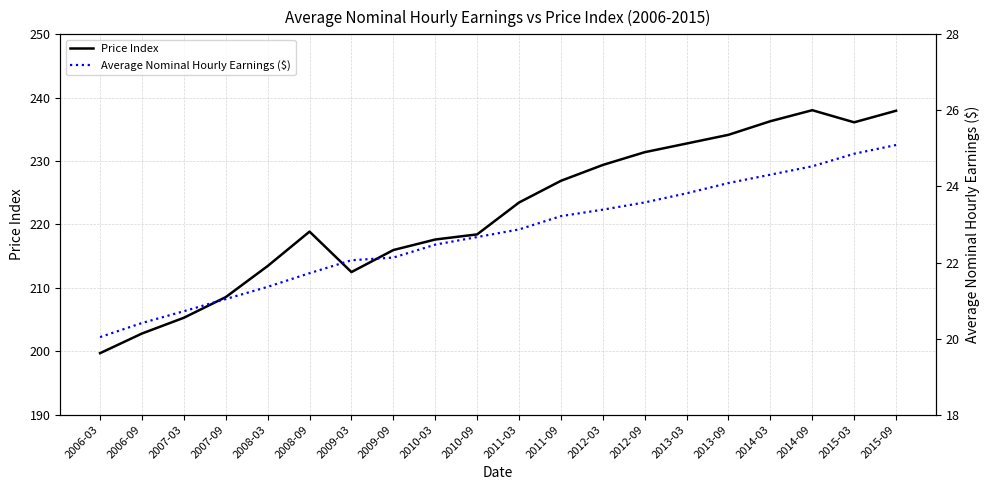

True or false: Price Index has a value of 237.9 at 2015-09.

True